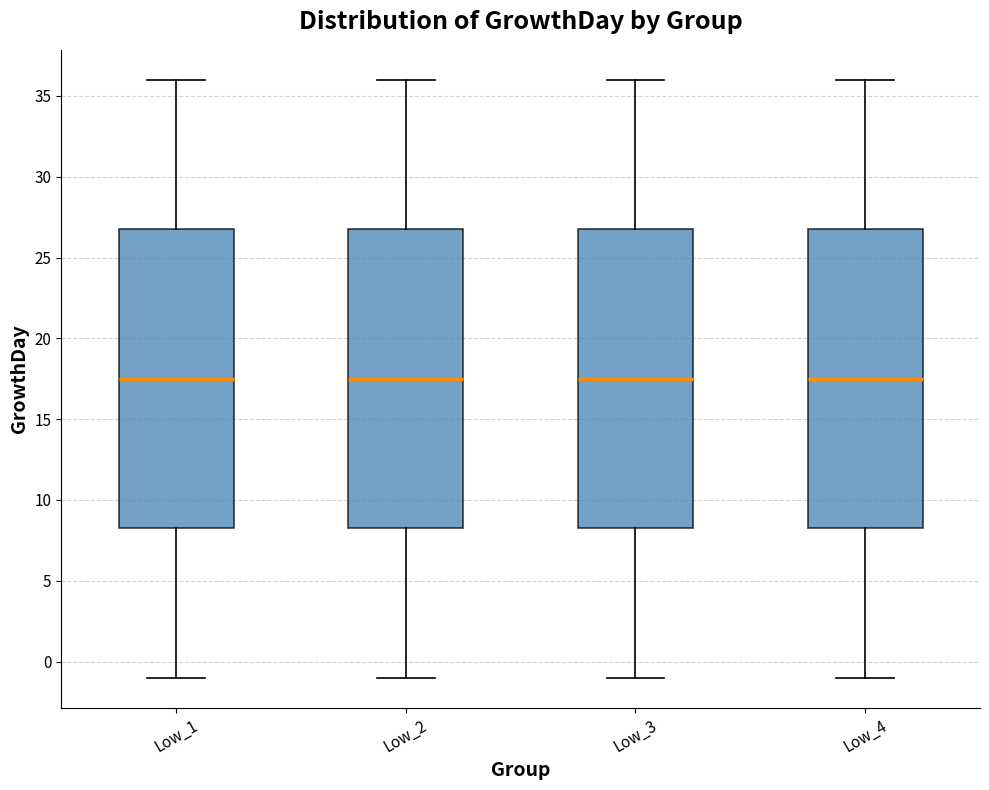

Reading left to right, read every box against the y-axis: the position of its median line, the range the box covers, and the ends of its whiskers. The values are not printed on the chart, so give them approximately, as read against the axis.

Low_1: median 17.5, box 8.5 to 27.0, whiskers -1.0 to 36.0
Low_2: median 17.5, box 8.5 to 27.0, whiskers -1.0 to 36.0
Low_3: median 17.5, box 8.5 to 27.0, whiskers -1.0 to 36.0
Low_4: median 17.5, box 8.5 to 27.0, whiskers -1.0 to 36.0